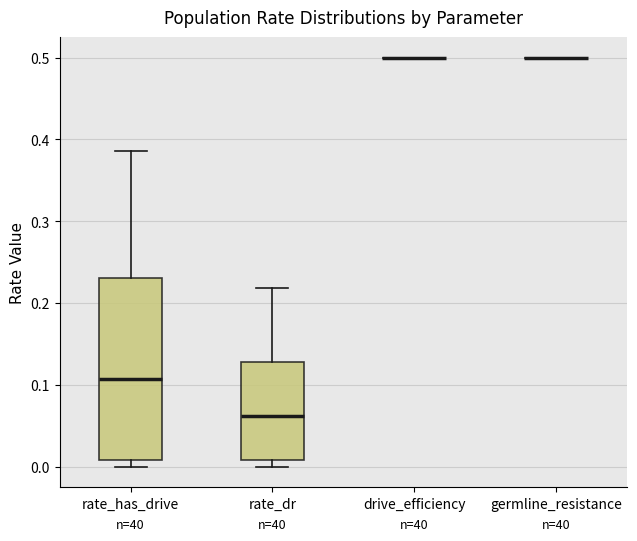

Where is the upper edge of the box for rate_has_drive on the y-axis? The values are not printed on the chart, so give them approximately, as read against the axis.

0.23